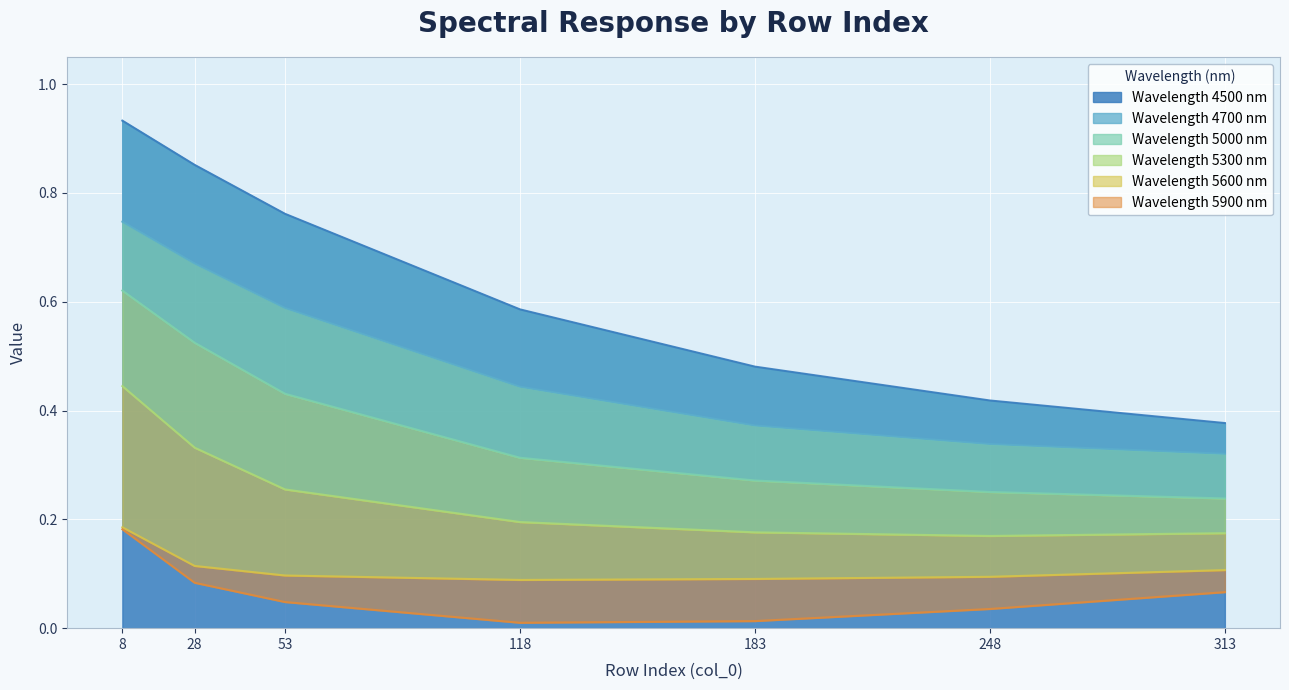

At which category is the sum across all series the highest?

8